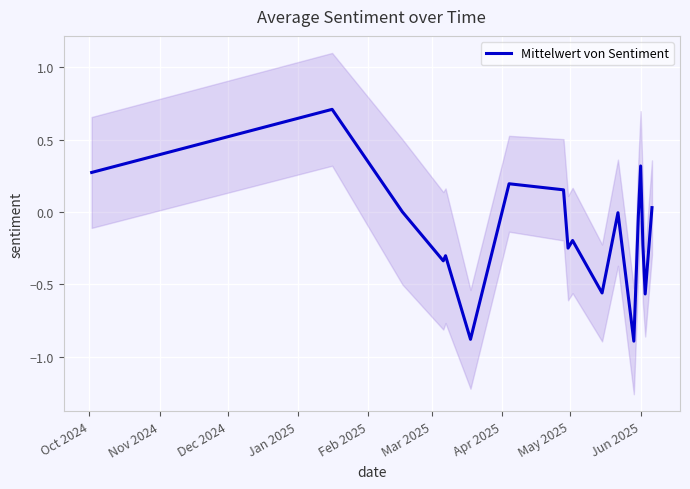

What is the highest value of the Mittelwert von Sentiment series?

0.7